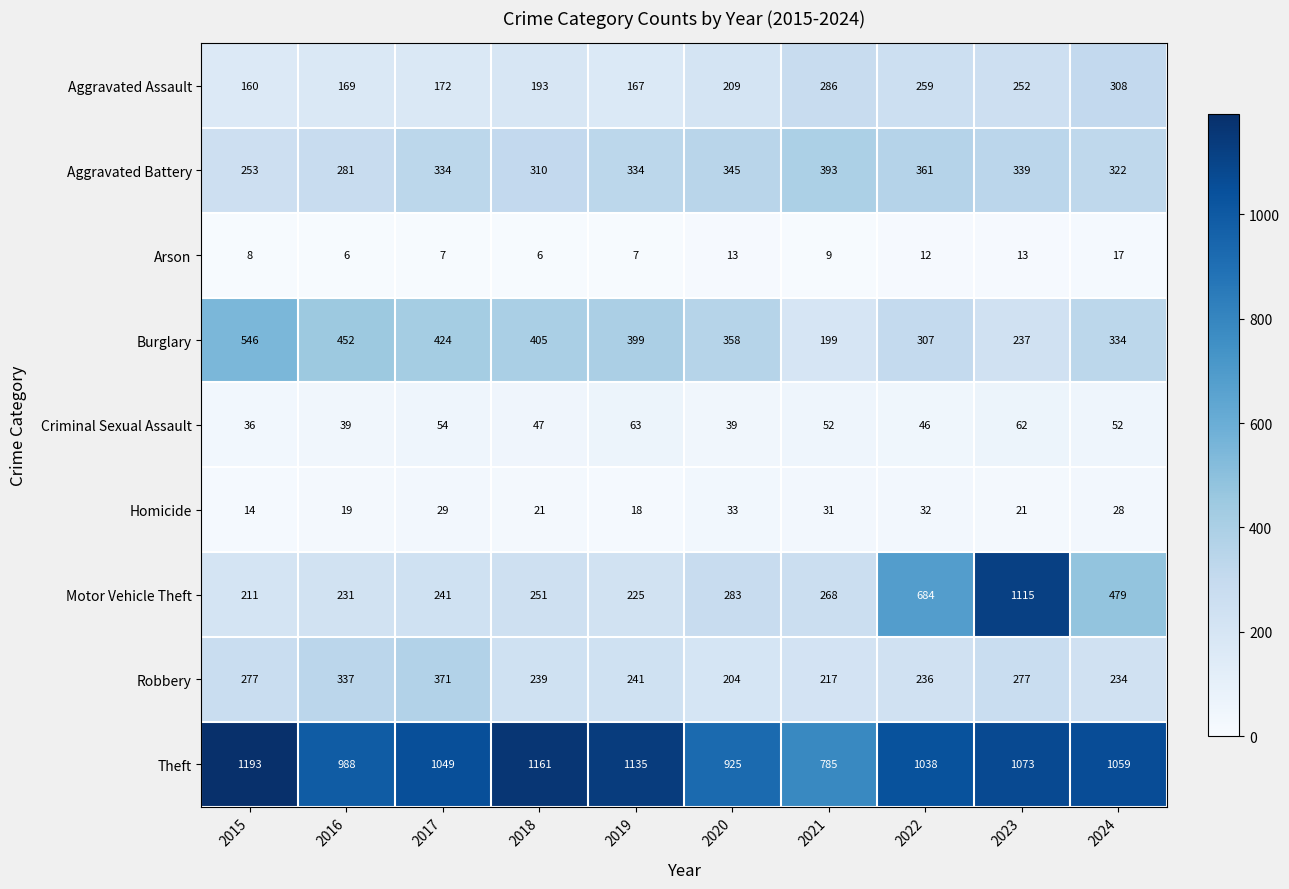

At which category is the sum across all series the highest?

2023